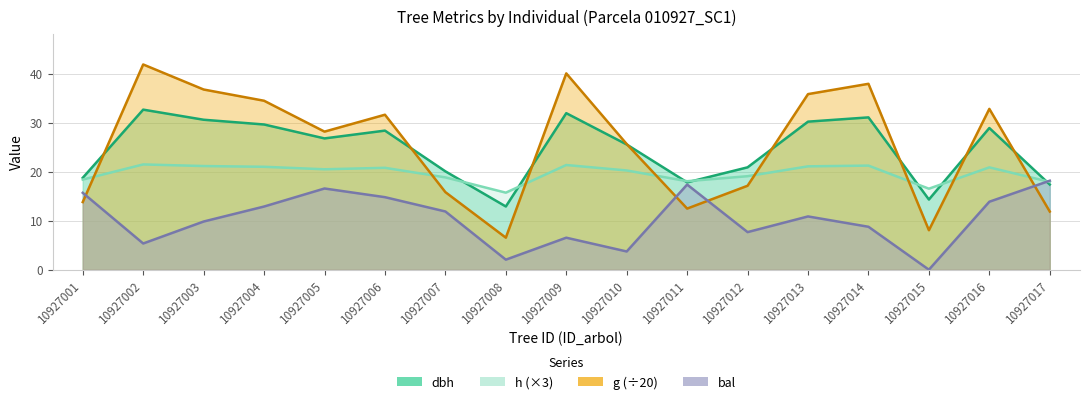

How many times do dbh and g cross each other?

8